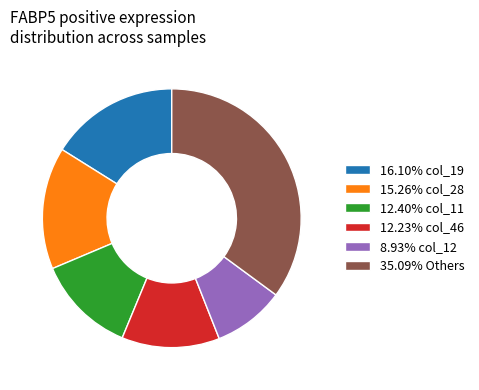

What is the ratio of the value at 16.10% col_19 to the value at 35.09% Others?

0.5